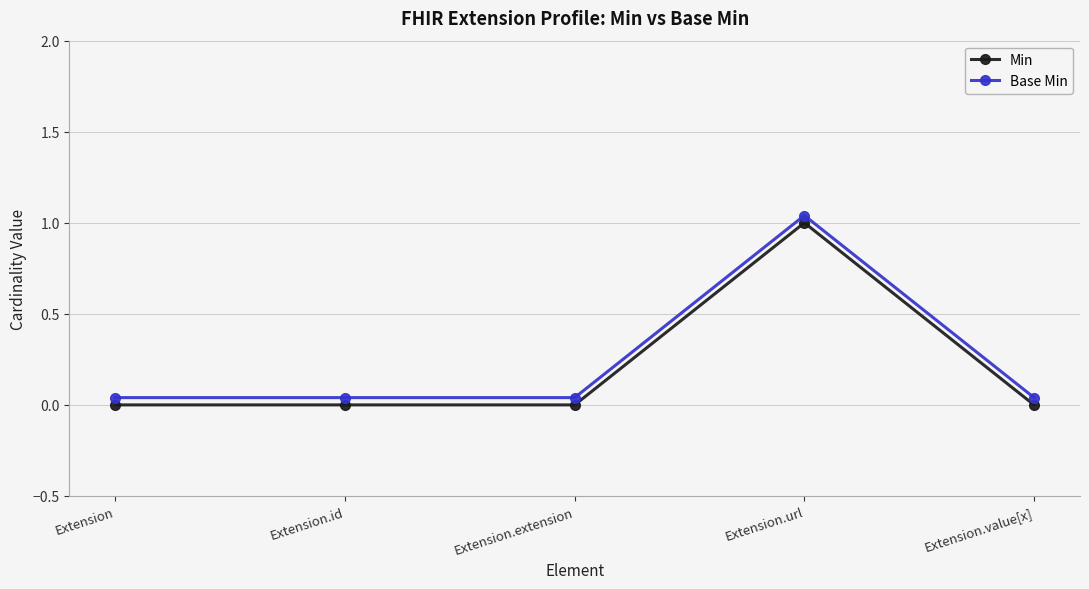

True or false: Min has a value of 0.0 at Extension.id.

True